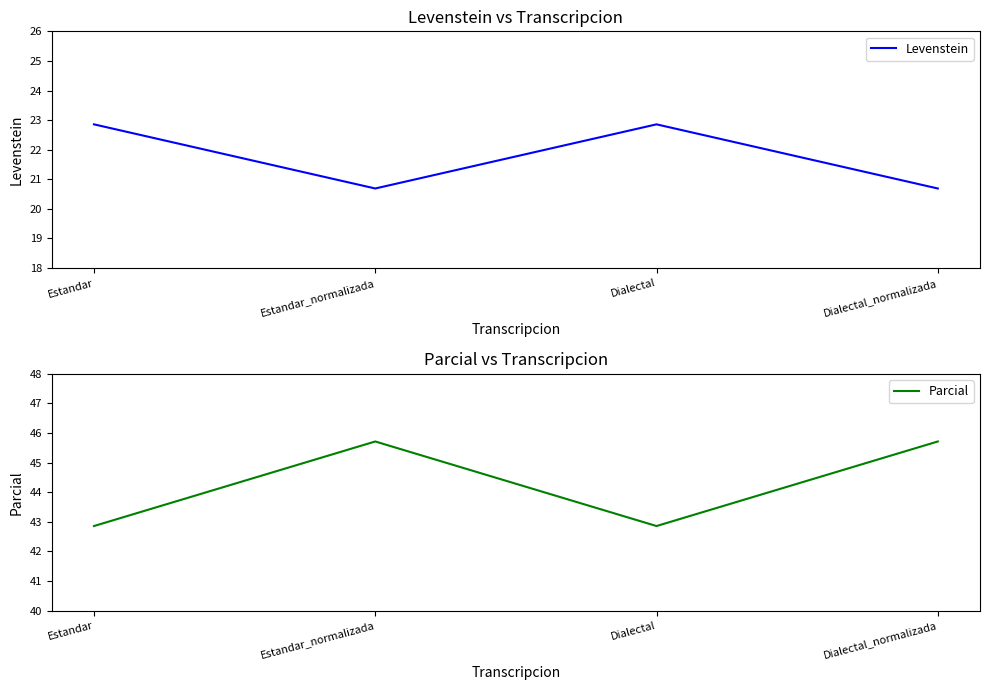

Which has a higher value, Estandar_normalizada or Dialectal_normalizada?

Estandar_normalizada